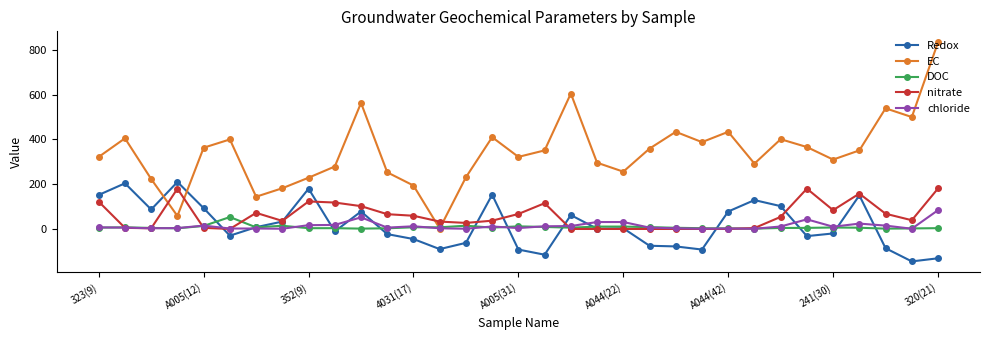

What is the difference between the maximum and minimum values in the nitrate series?

181.0